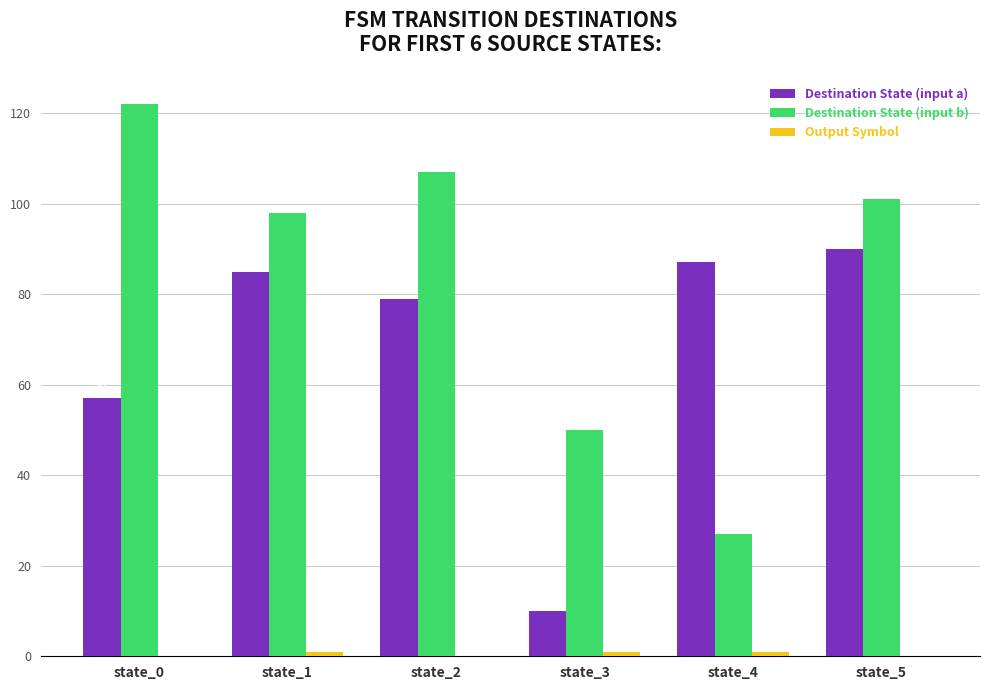

Is it true that Destination State (input a) equals 90 at state_5?

True